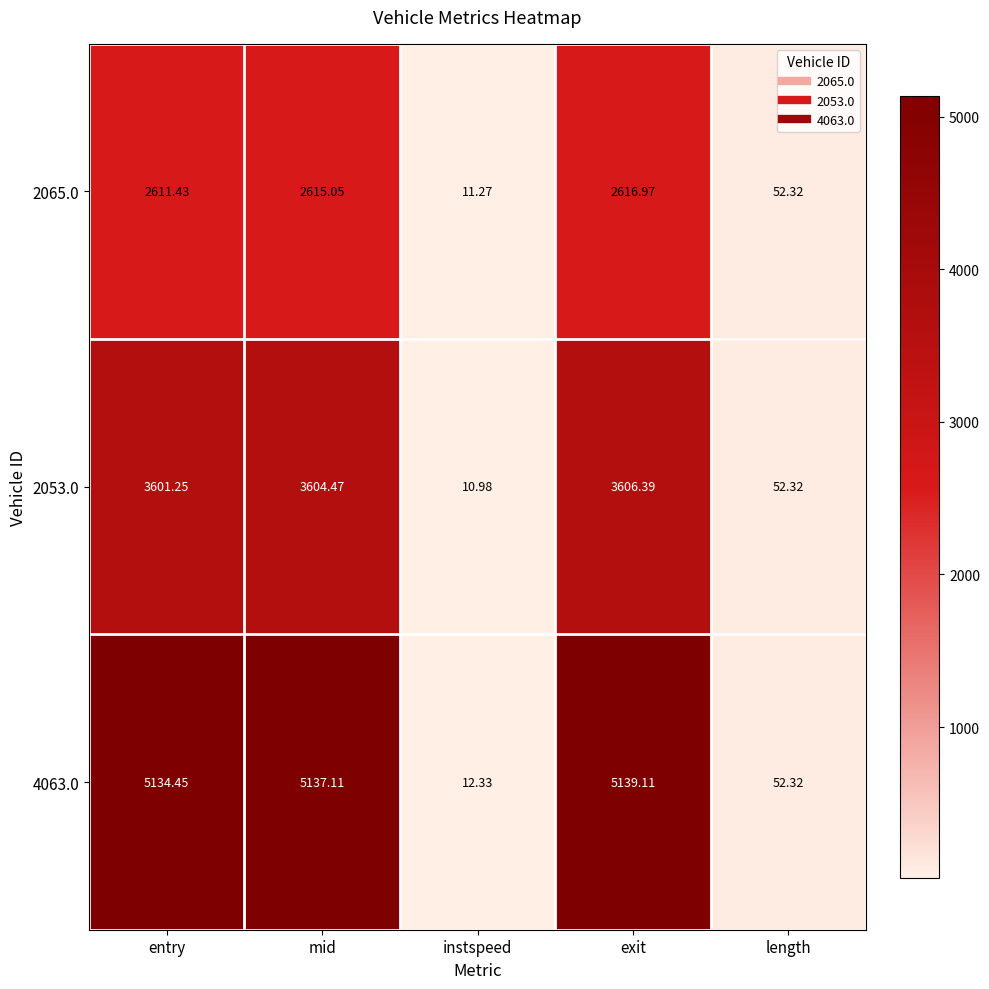

What is the maximum value shown in the chart?

5139.1